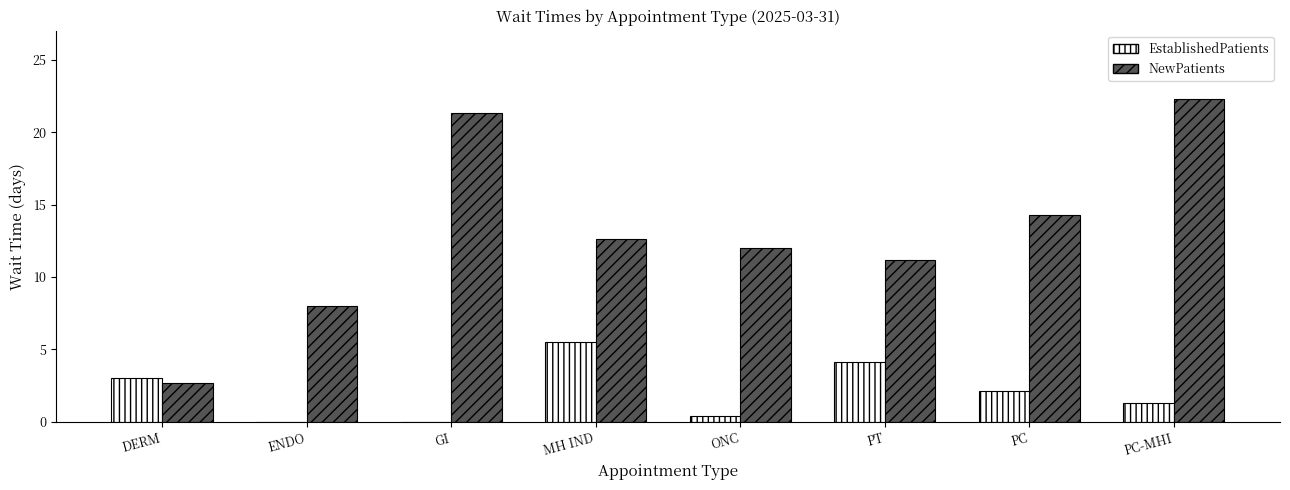

At which label does EstablishedPatients reach its peak?

MH IND